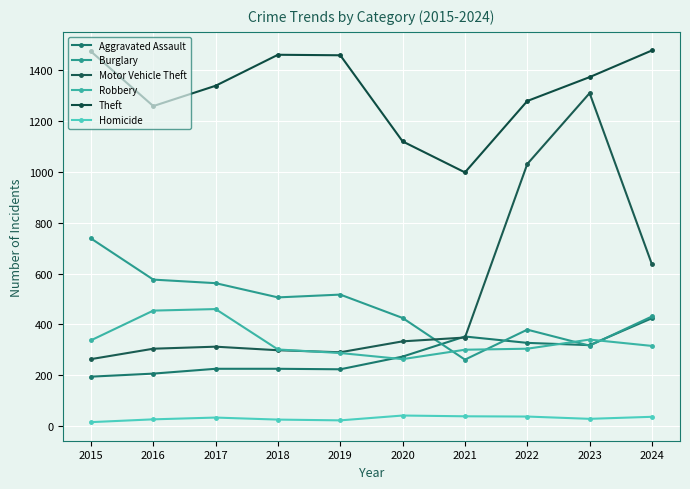

What is the difference between the Aggravated Assault values at 2020 and 2017?

48